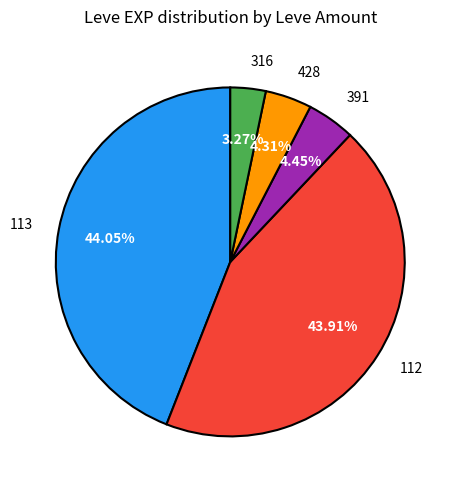

Is the sum of 113 and 112 greater than half?

Yes